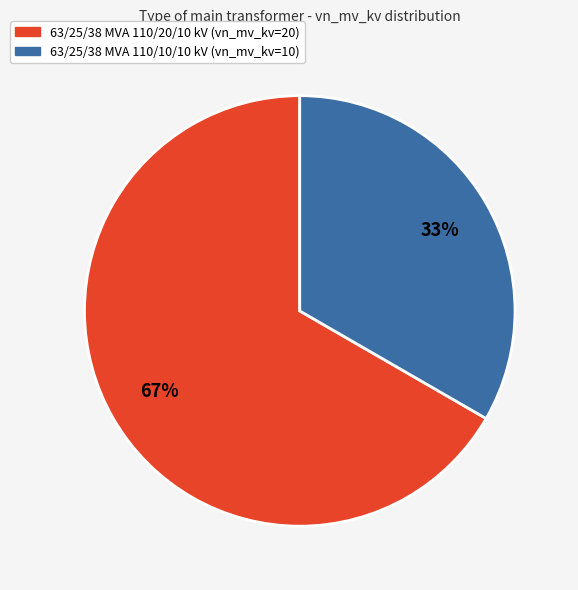

Count the number of slices in the pie.

2